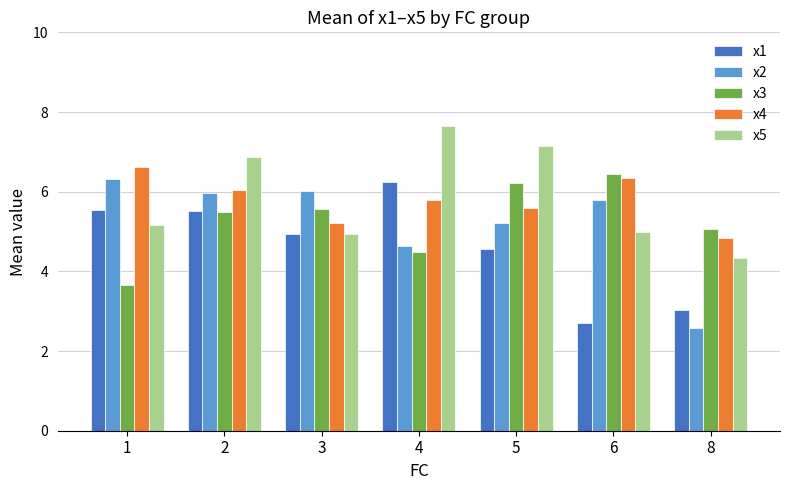

Is the value of x4 at 4 greater than the value of x3 at 2?

Yes